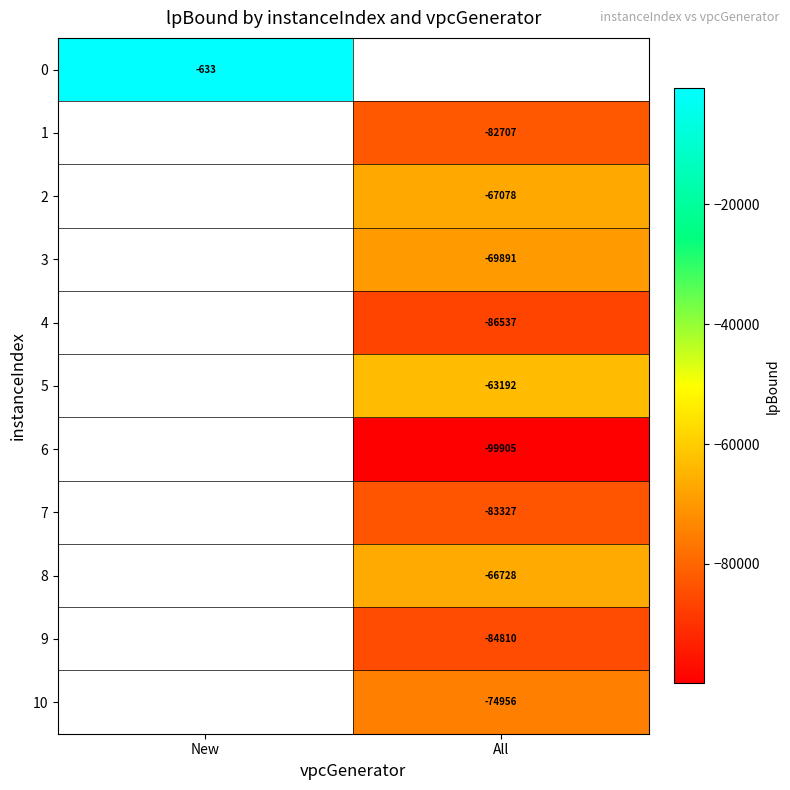

How many categories are shown in the chart?

2